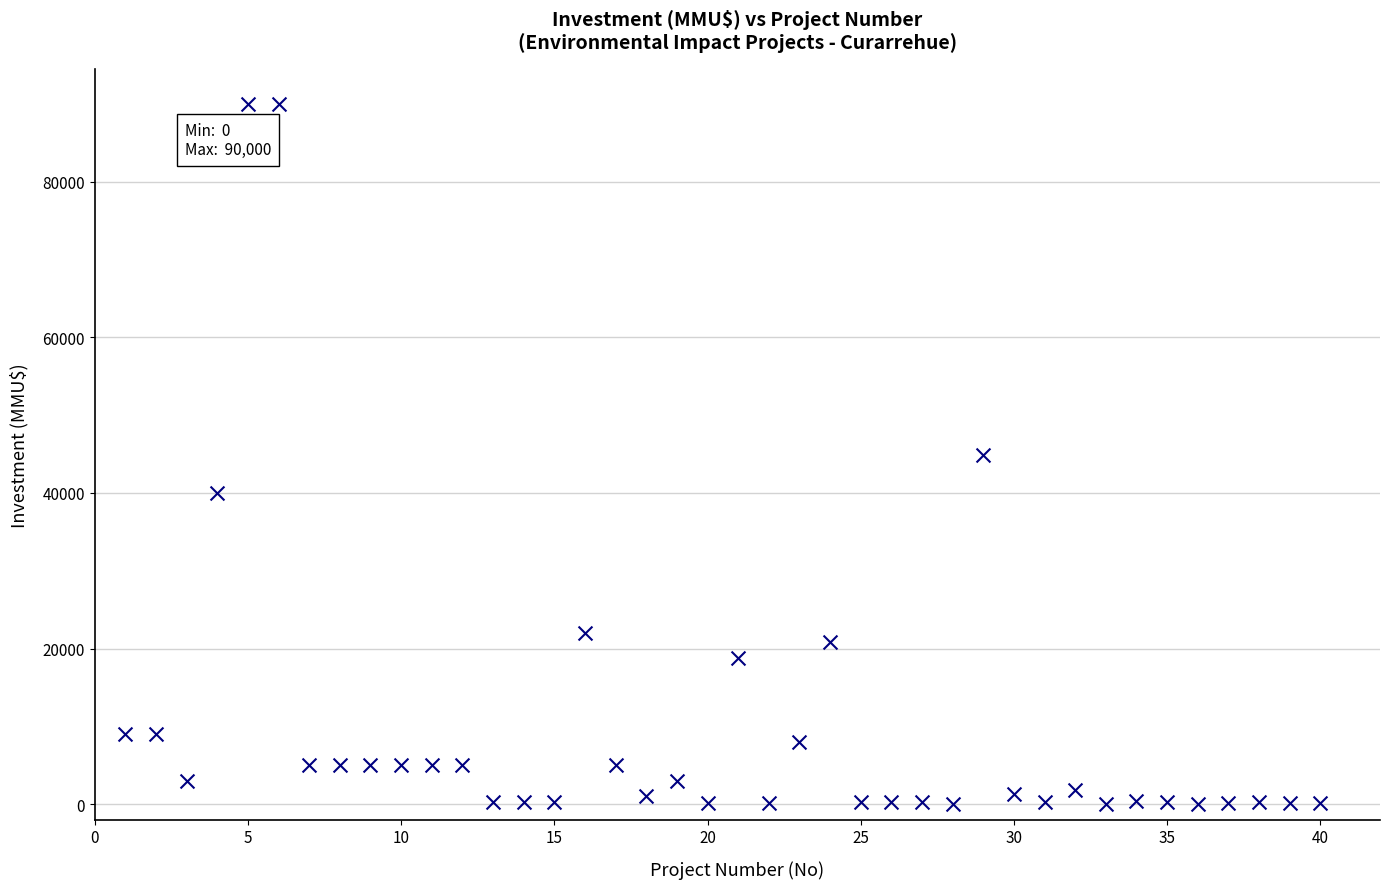

What is the range of Y values (max minus min)?

90000